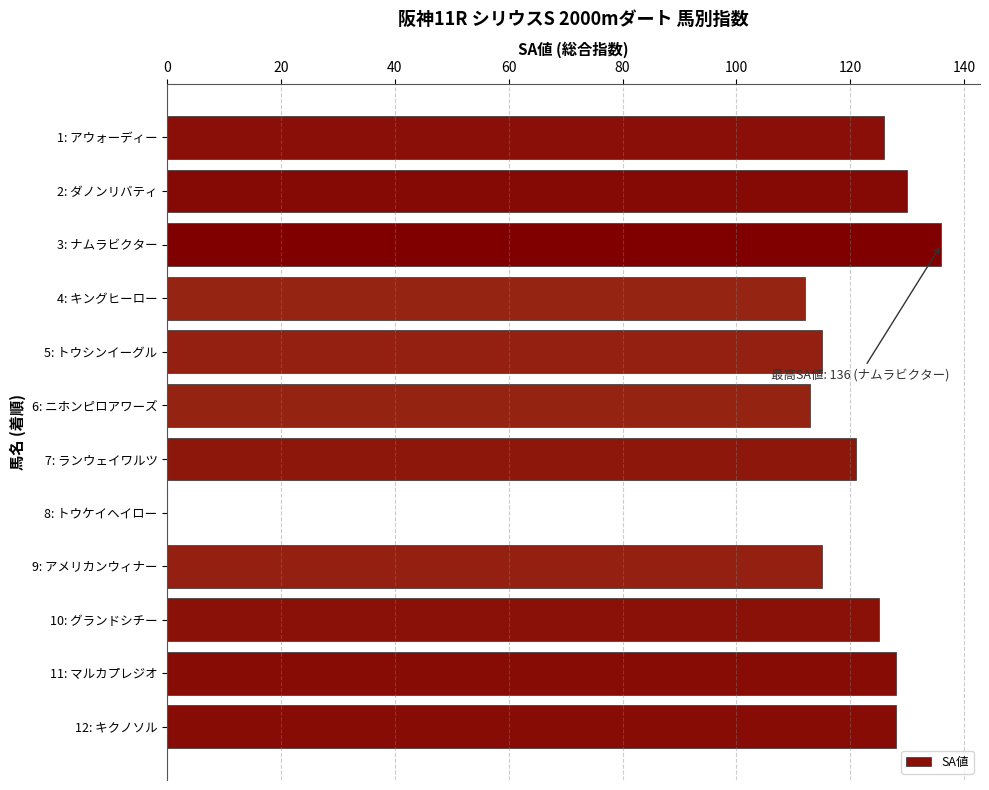

What is the sum of the values at 3: ナムラビクター and 8: トウケイヘイロー?

136